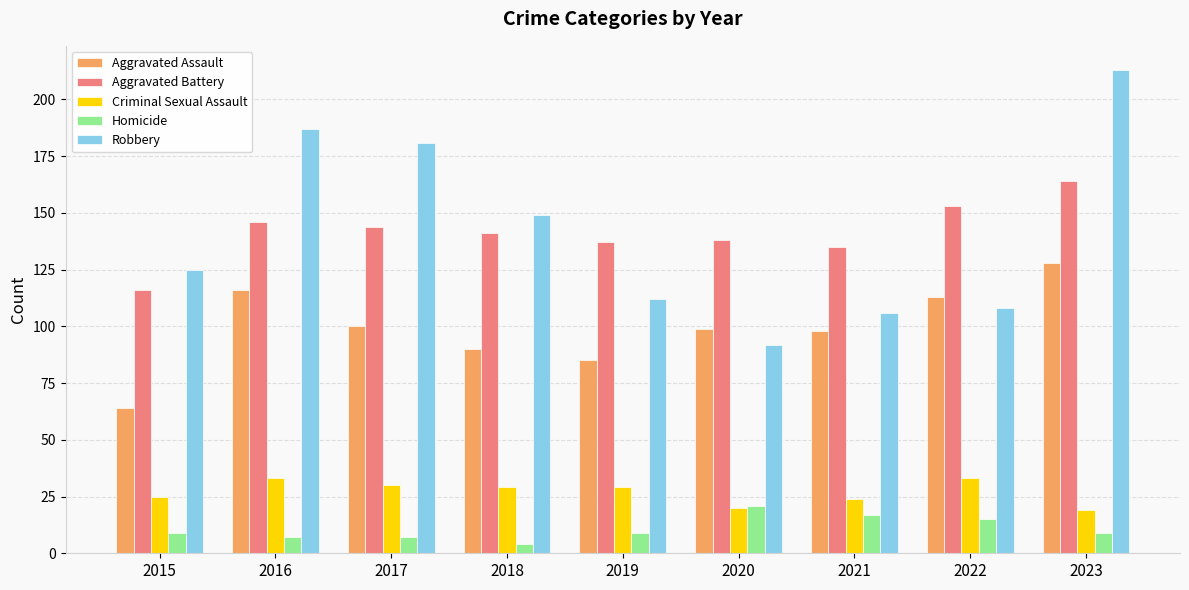

Reading right to left, transcribe all the data shown in this chart.

Aggravated Assault: 2023=128	2022=113	2021=98	2020=99	2019=85	2018=90	2017=100	2016=116	2015=64
Aggravated Battery: 2023=164	2022=153	2021=135	2020=138	2019=137	2018=141	2017=144	2016=146	2015=116
Criminal Sexual Assault: 2023=19	2022=33	2021=24	2020=20	2019=29	2018=29	2017=30	2016=33	2015=25
Homicide: 2023=9	2022=15	2021=17	2020=21	2019=9	2018=4	2017=7	2016=7	2015=9
Robbery: 2023=213	2022=108	2021=106	2020=92	2019=112	2018=149	2017=181	2016=187	2015=125